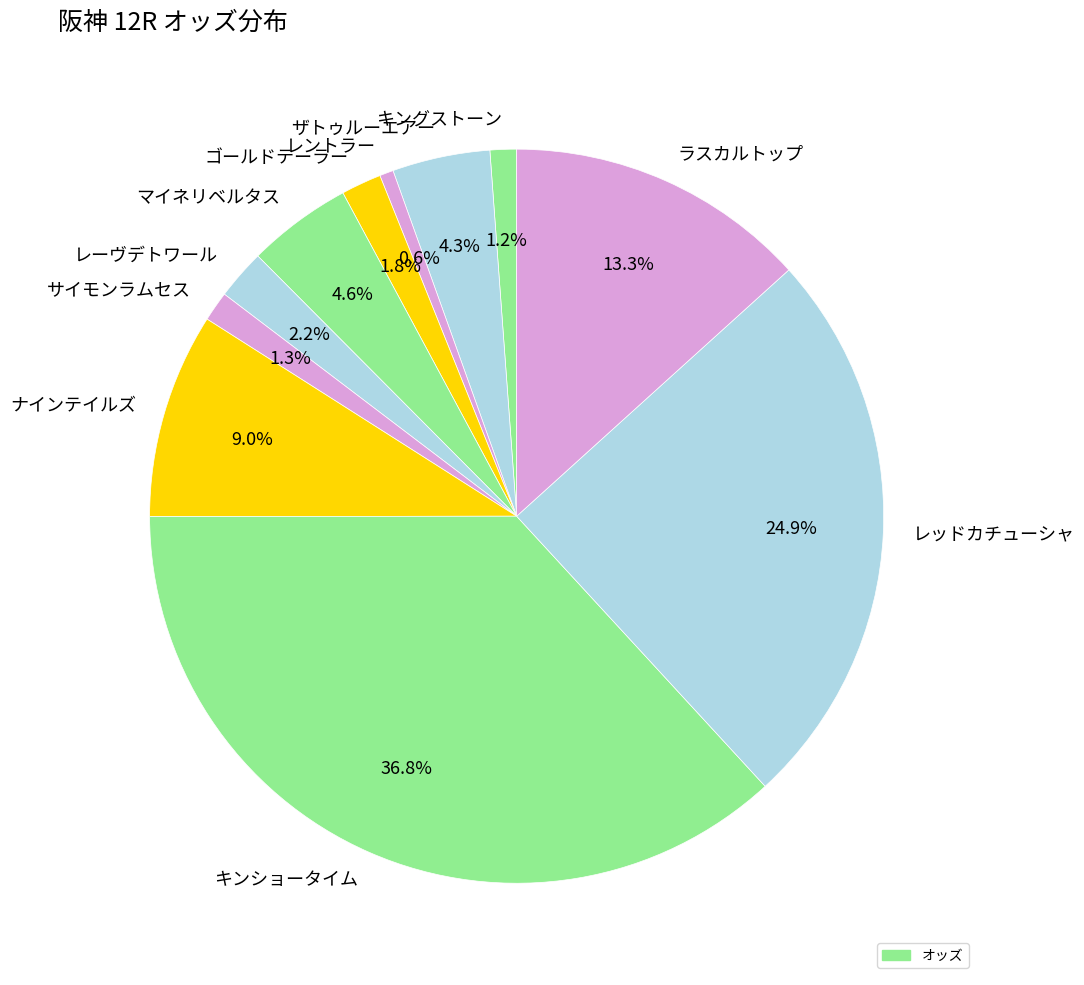

The レントラー slice represents 11% of the pie. True or false?

False